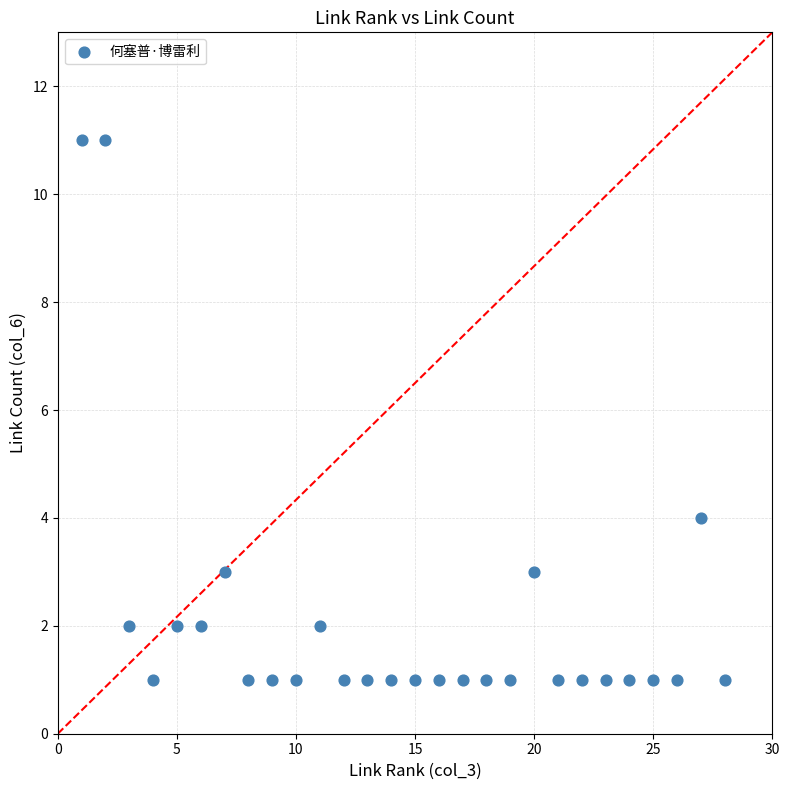

What Y value in the scatter plot is closest to 6?

4